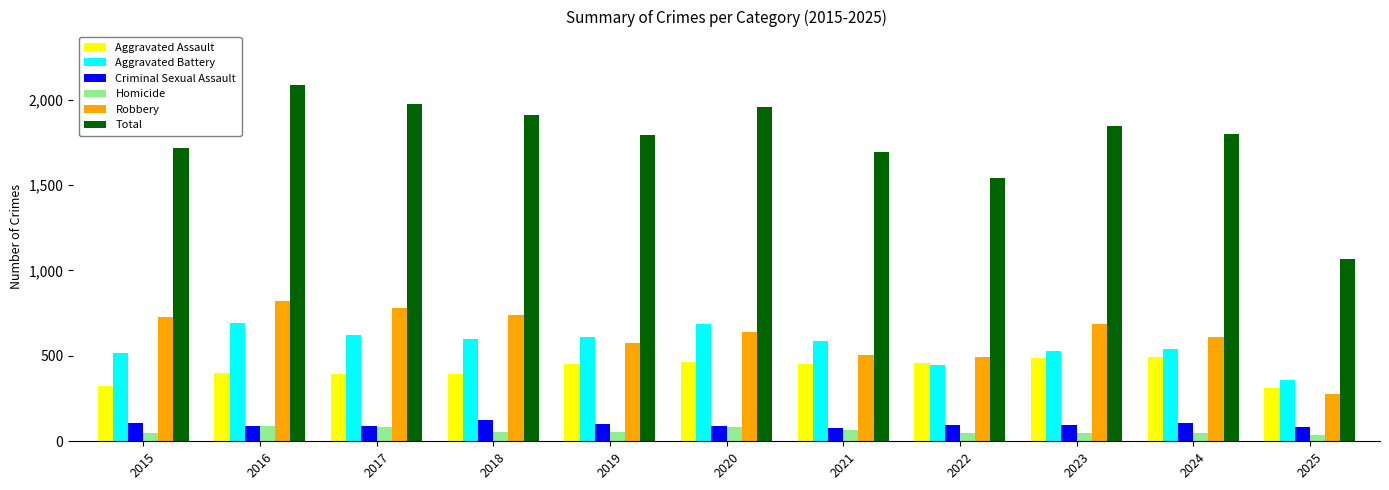

Where is Total nearest to the value 1577?

2022